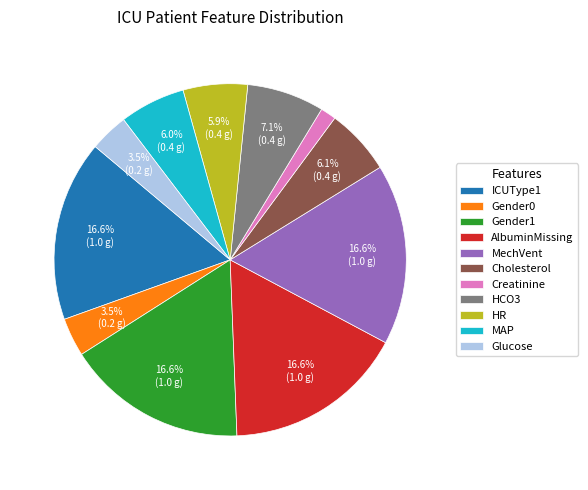

Count the number of slices in the pie.

11